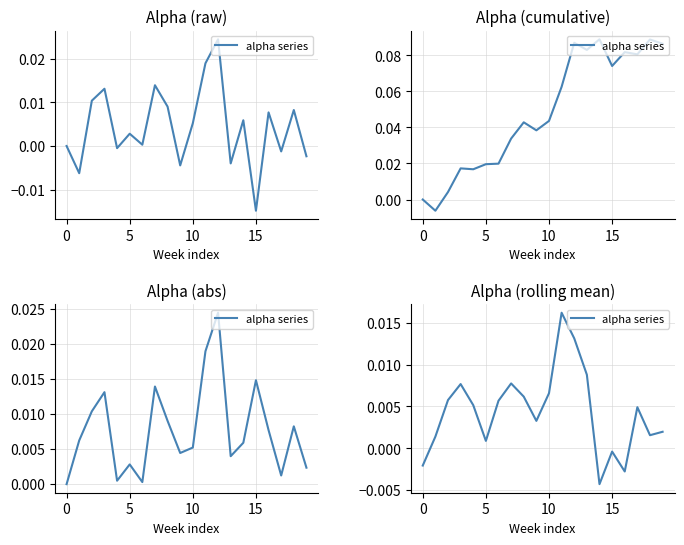

Which label corresponds to the largest value in the chart?

11